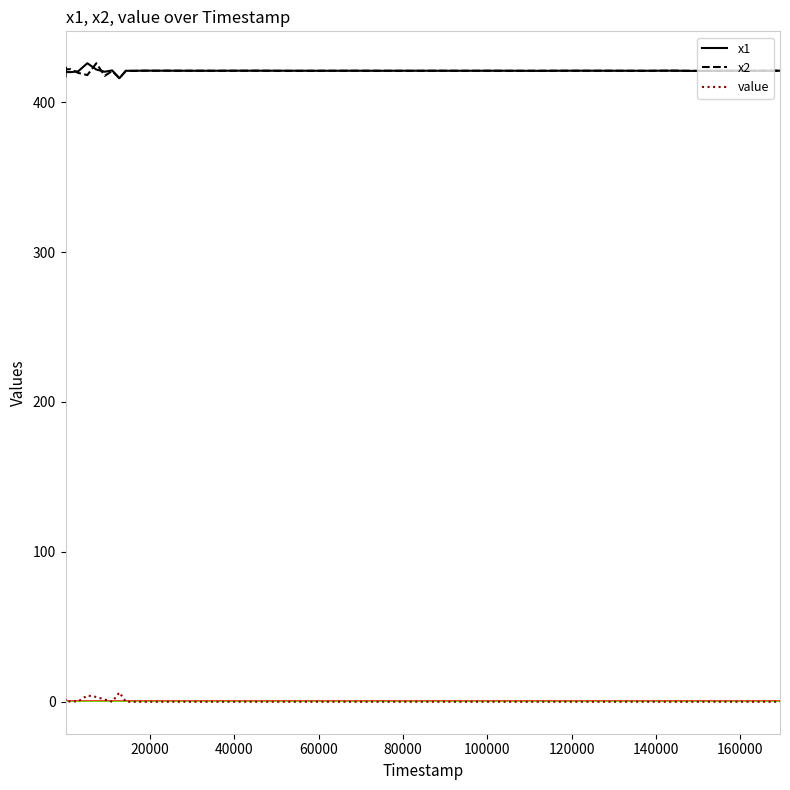

What is the maximum value shown in the chart?

426.0